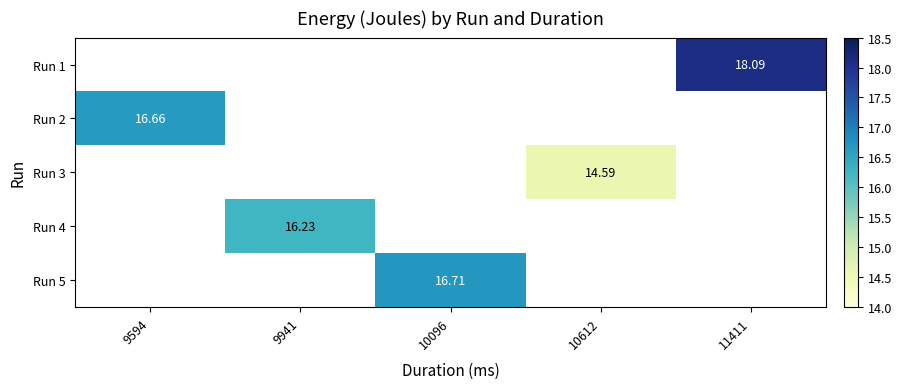

At which category does the chart reach its peak across all series?

11411